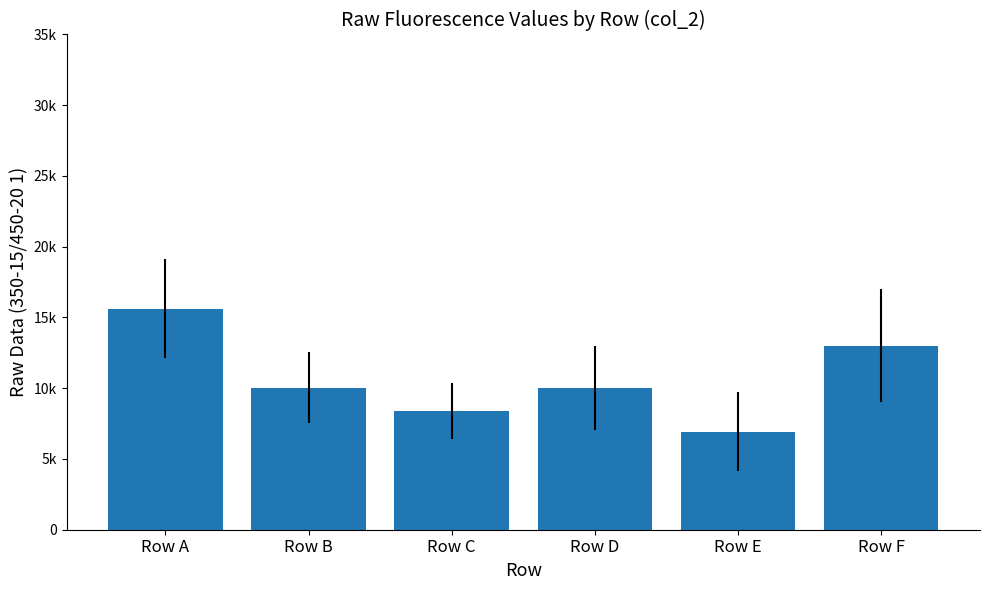

Does the chart contain any negative values?

No